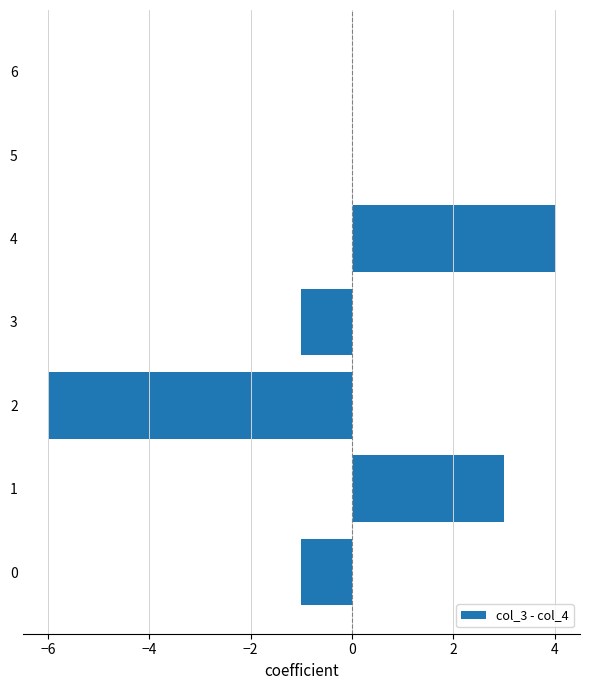

The value at 4 is -6. True or false?

False